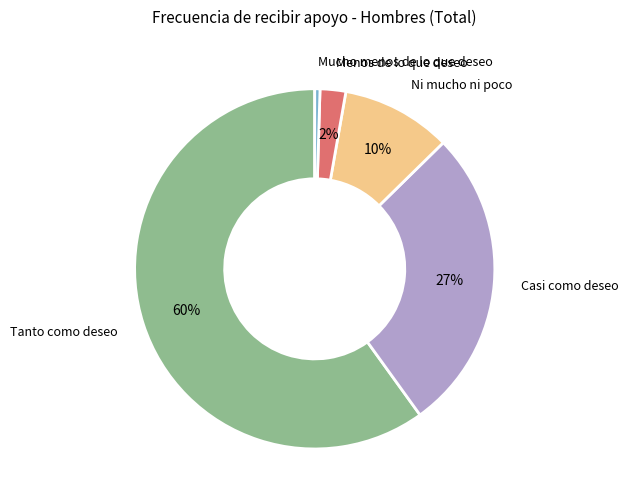

Is there a majority slice in this chart?

Yes